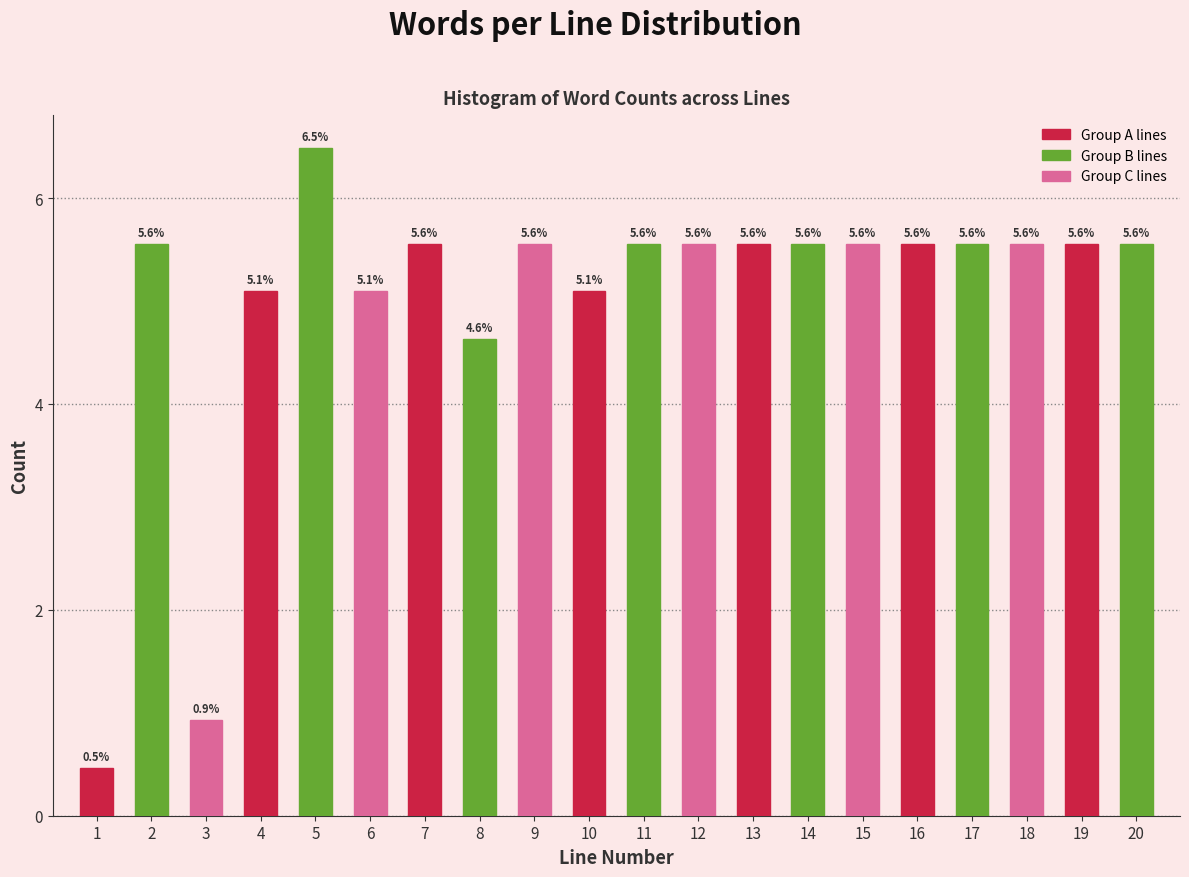

Reading right to left, what are all the values shown in this chart?

20=5.6	19=5.6	18=5.6	17=5.6	16=5.6	15=5.6	14=5.6	13=5.6	12=5.6	11=5.6	10=5.1	9=5.6	8=4.6	7=5.6	6=5.1	5=6.5	4=5.1	3=0.9	2=5.6	1=0.5